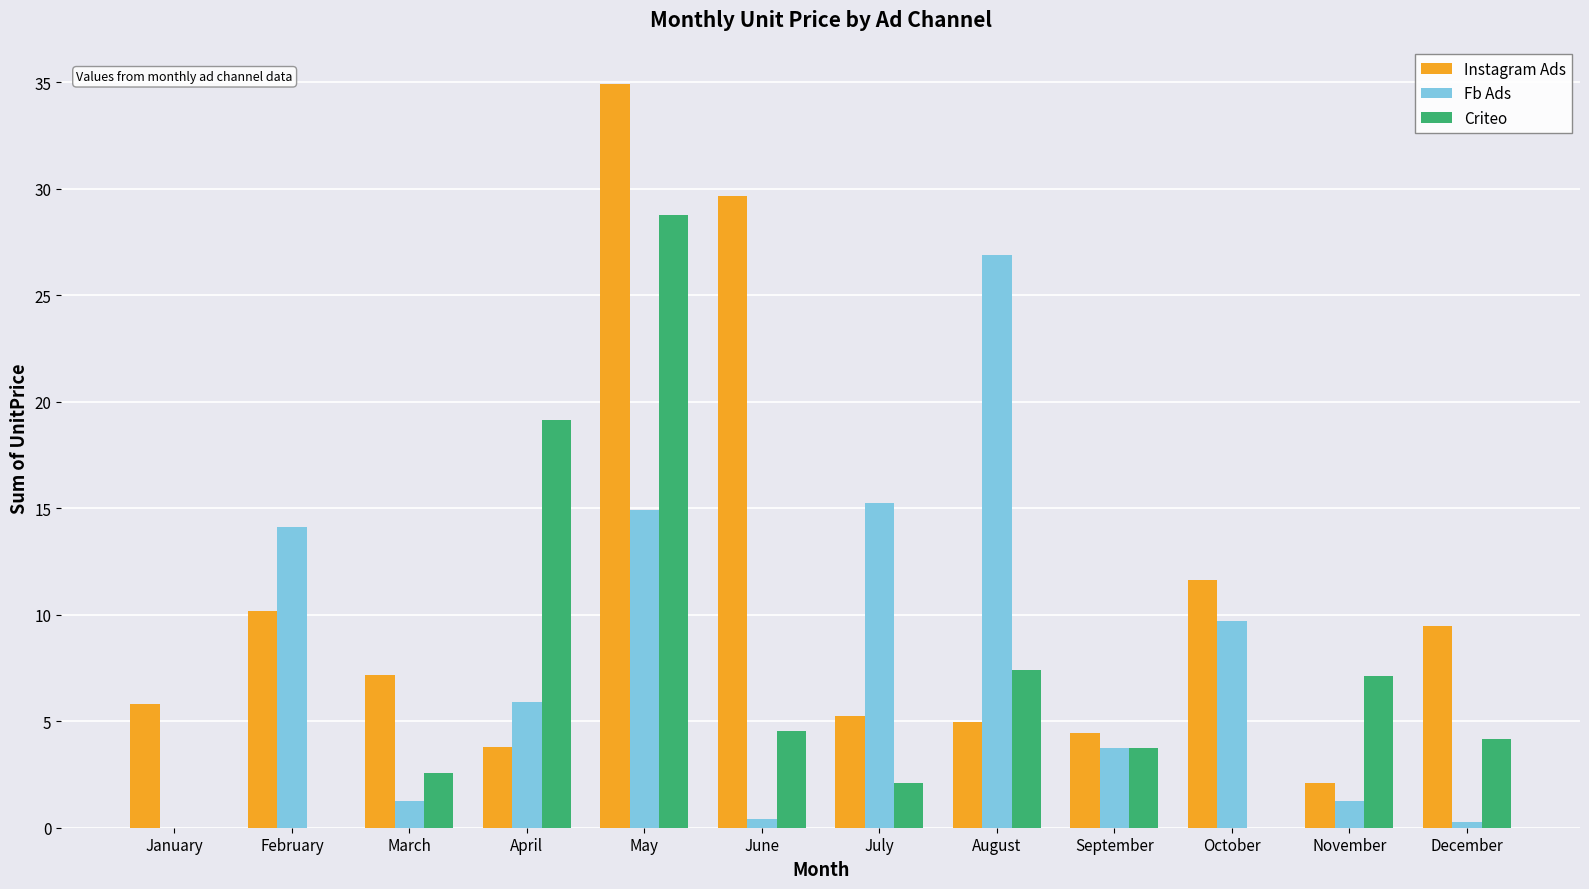

What is the sum of the Fb Ads values at October and February?

23.8